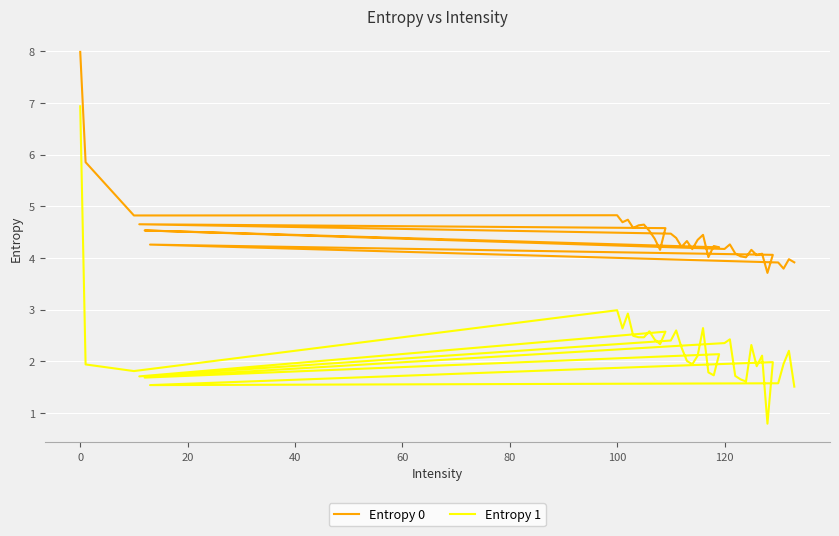

What is the average value of the Entropy 0 series?

4.4